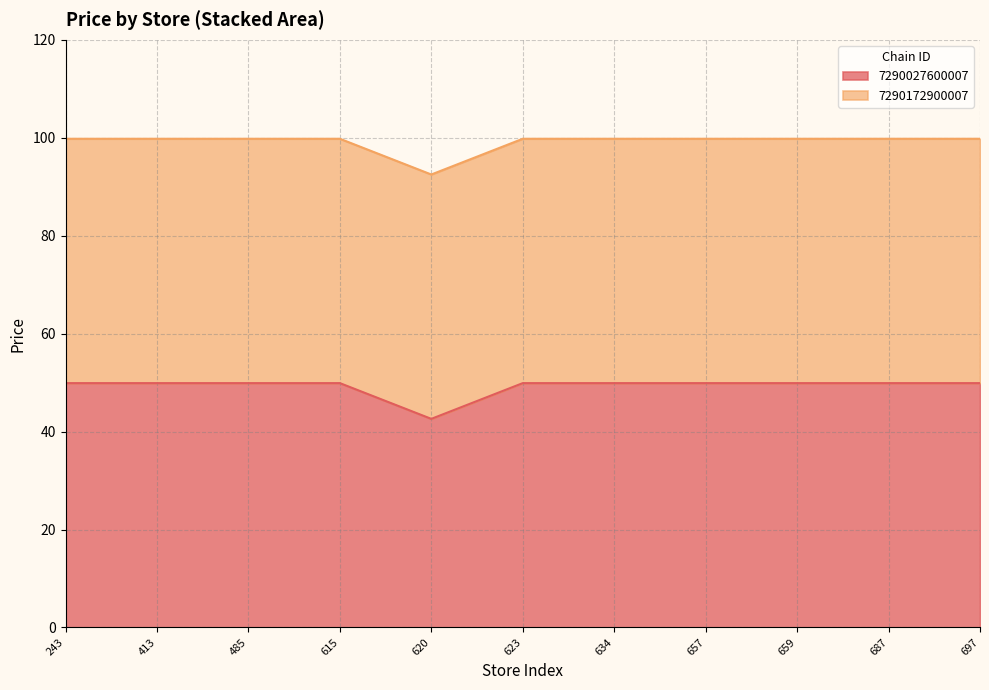

List the labels in order of value, smallest first.

620, 243, 413, 485, 615, 623, 634, 657, 659, 687, 697